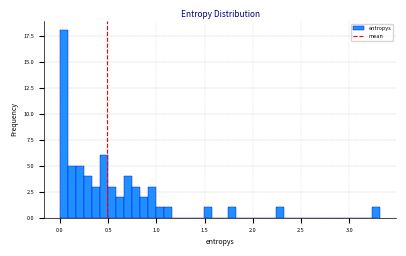

Around what value on the x-axis is the tallest bar? Give the approximate position of its centre, as read against the axis.

0.05